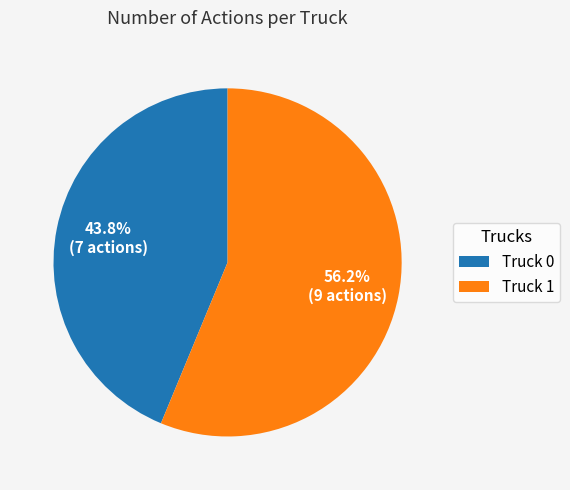

What is the total percentage of Truck 0 and Truck 1?

100.0%